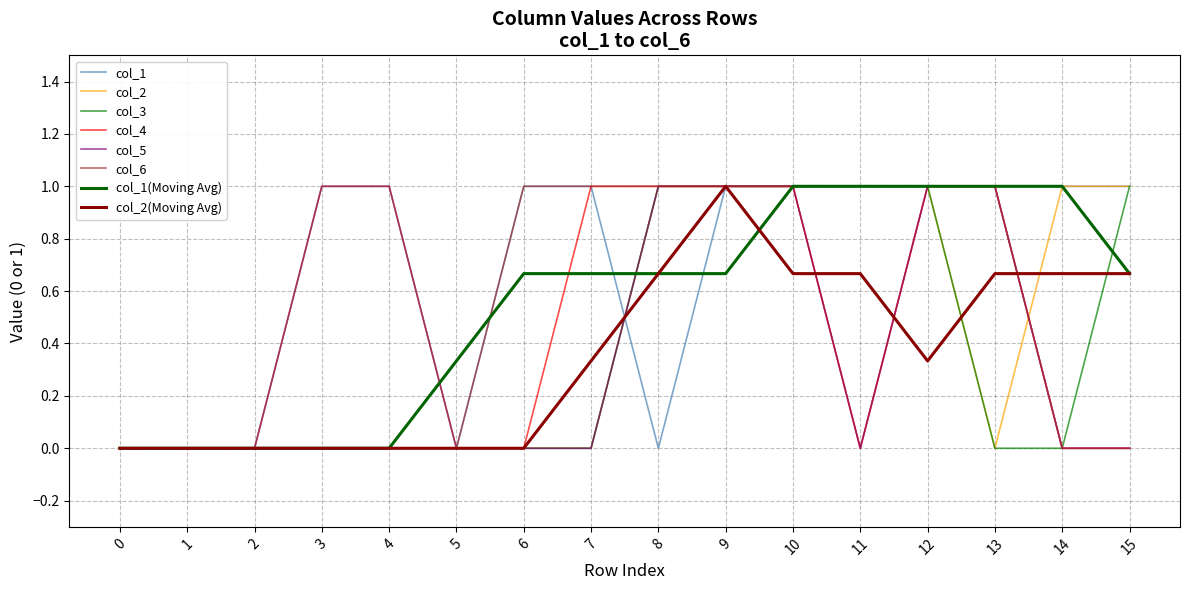

Count the col_5 values in the range 0 to 1.

16